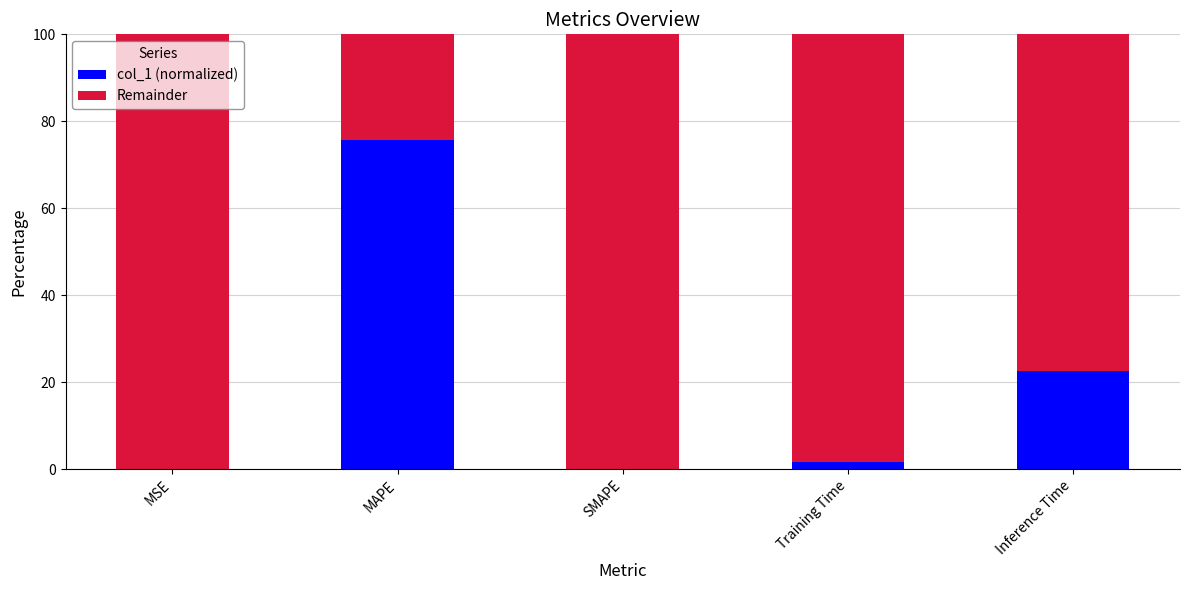

At which label does col_1 (normalized) reach its peak?

MAPE